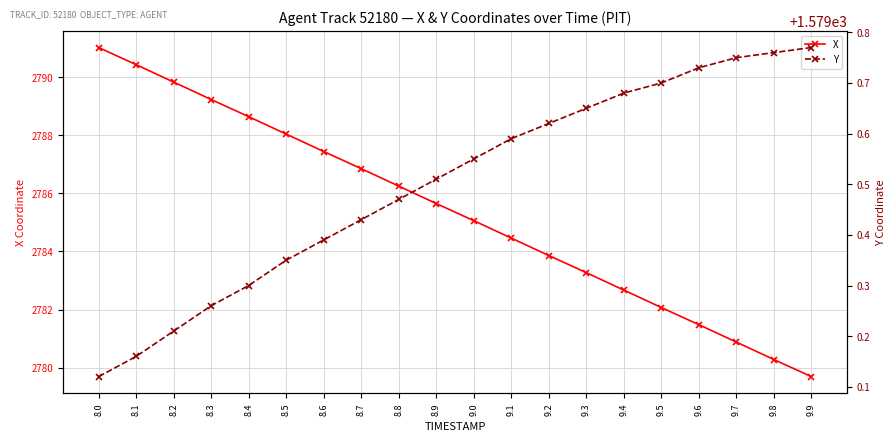

What is the difference between the highest and lowest values at 9.6?

1201.8